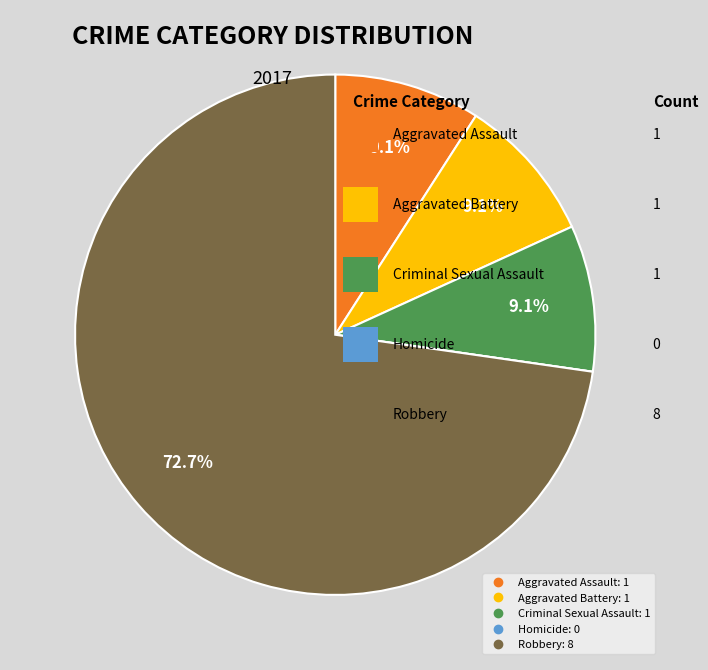

What percentage is the Aggravated Battery slice, to the nearest percent?

9%